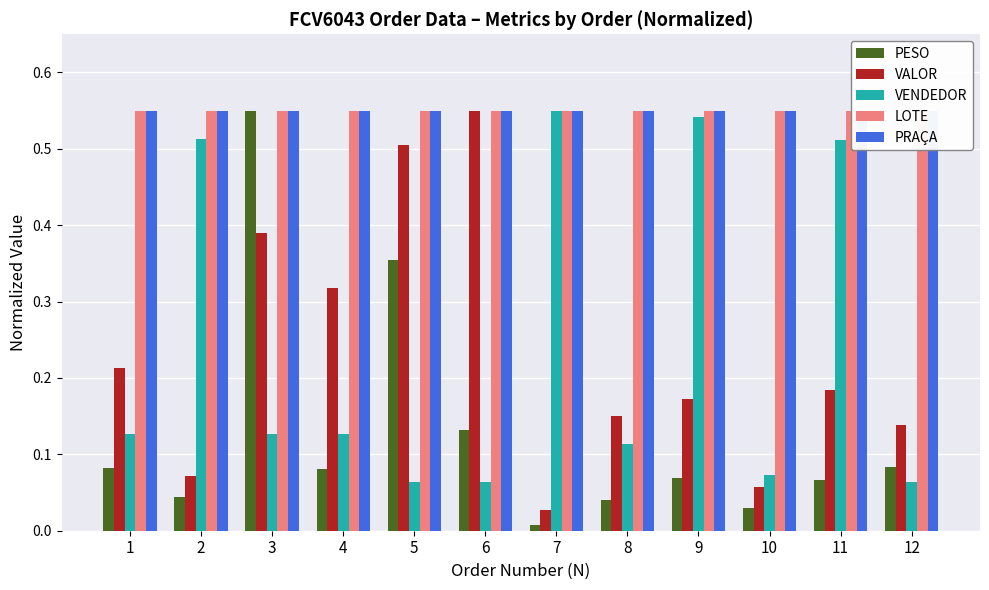

Are the bars grouped side by side (vs. stacked)?

Yes